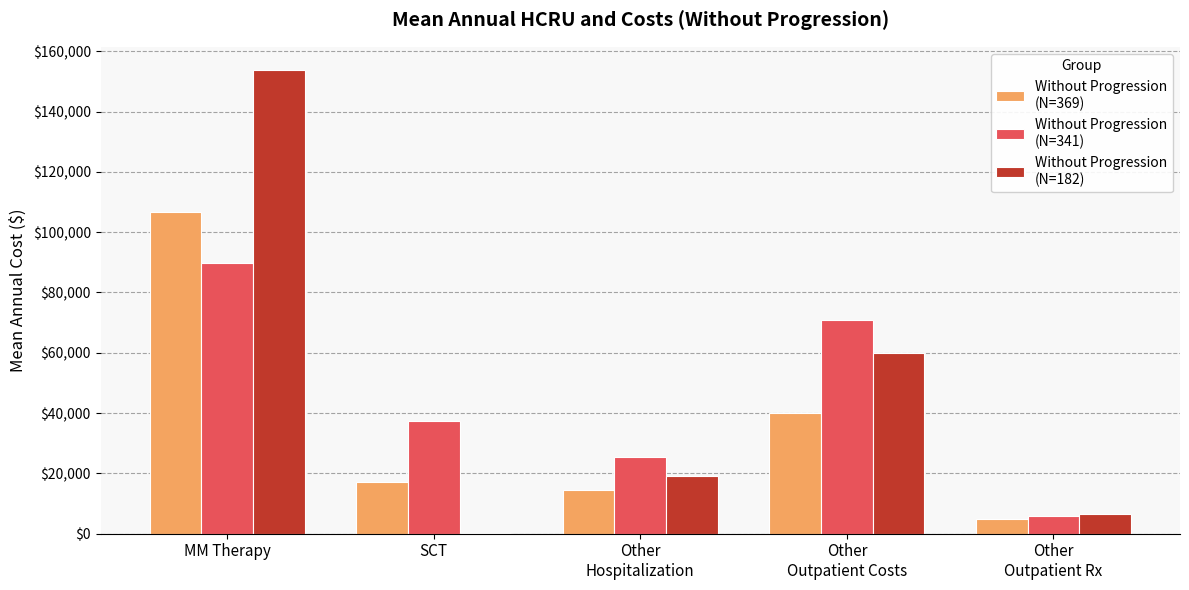

What is the maximum value shown in the chart?

153769